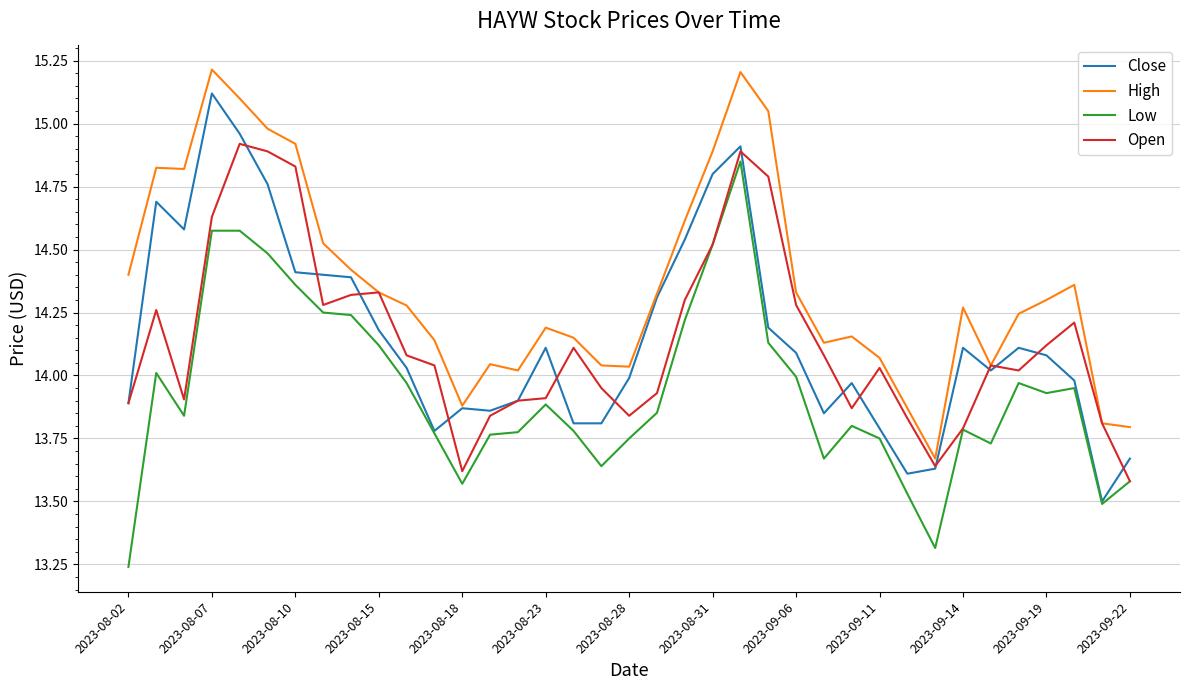

What is the maximum value shown in the chart?

15.2